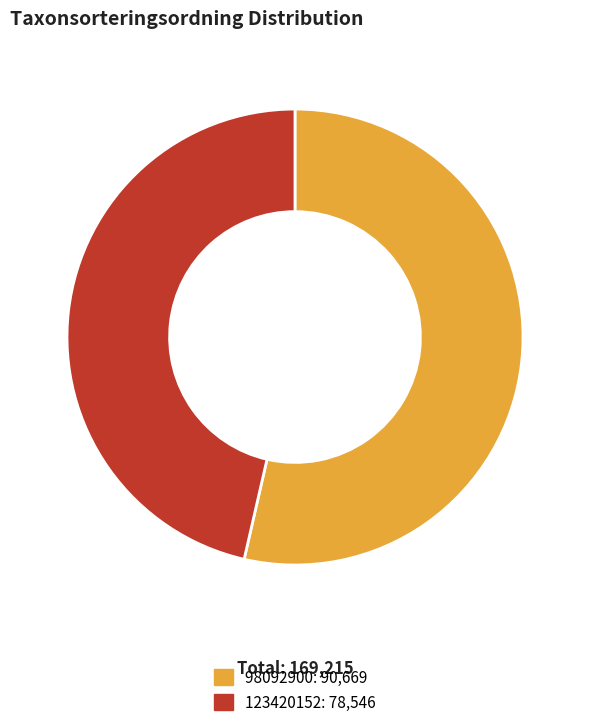

How many slices are in this pie chart?

2